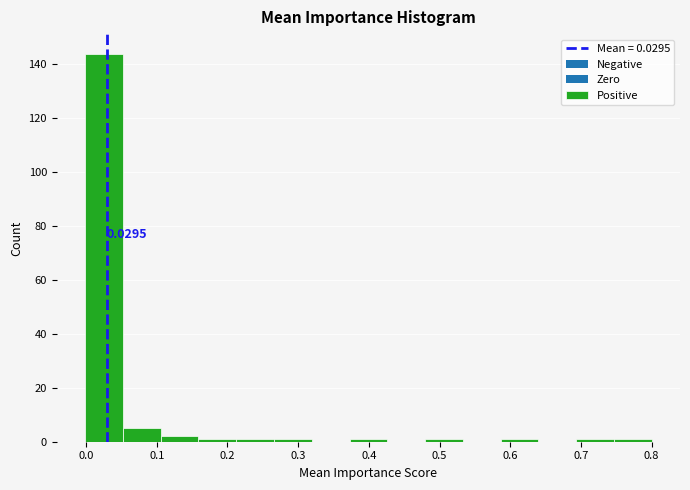

Over which range of the x-axis is the bar tallest?

0.00 to 0.05